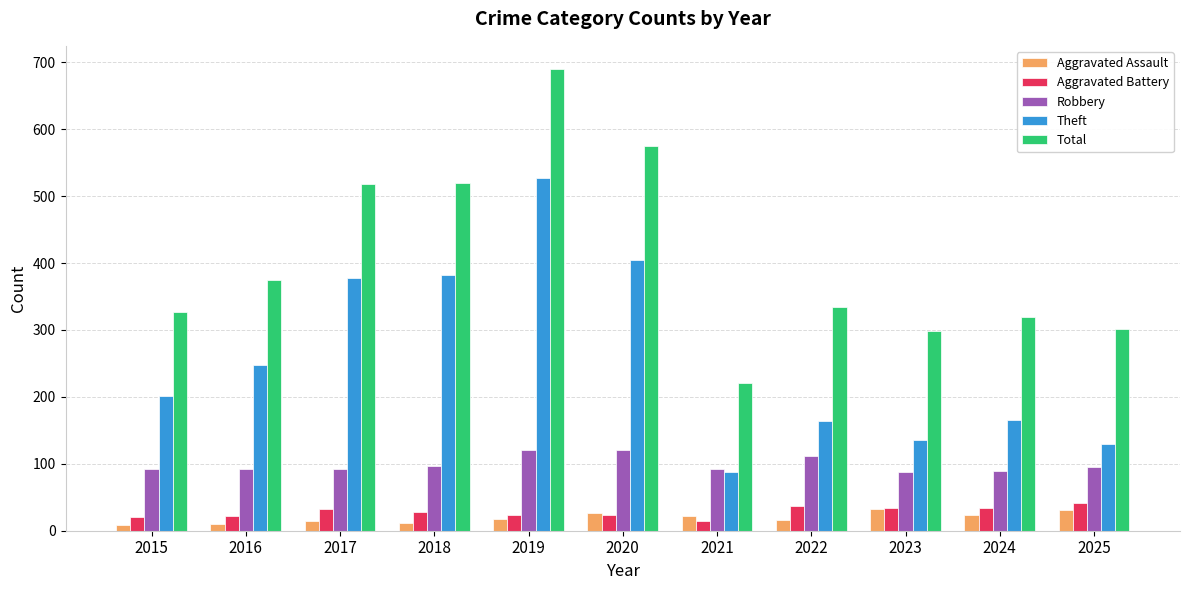

Rank the series at 2015 from lowest to highest value.

Aggravated Assault, Aggravated Battery, Robbery, Theft, Total